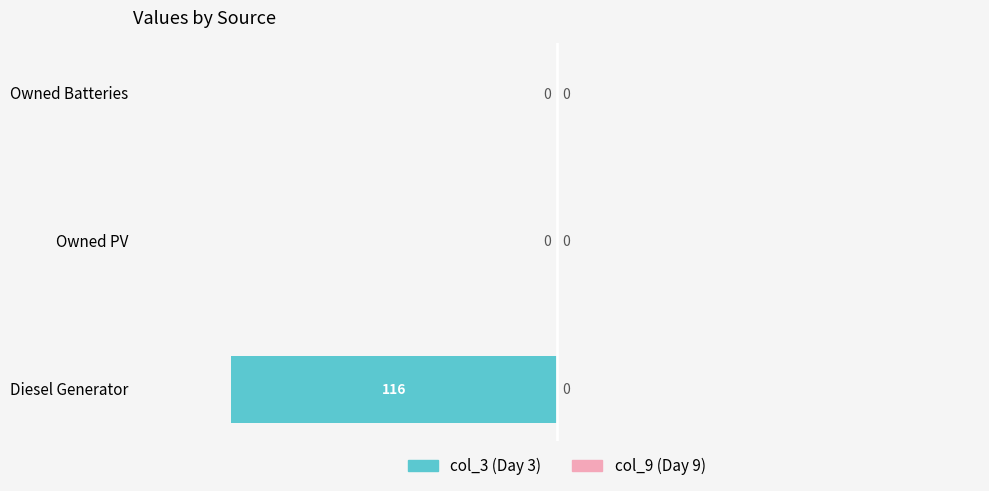

Between Diesel Generator and Owned PV, which is larger?

Owned PV